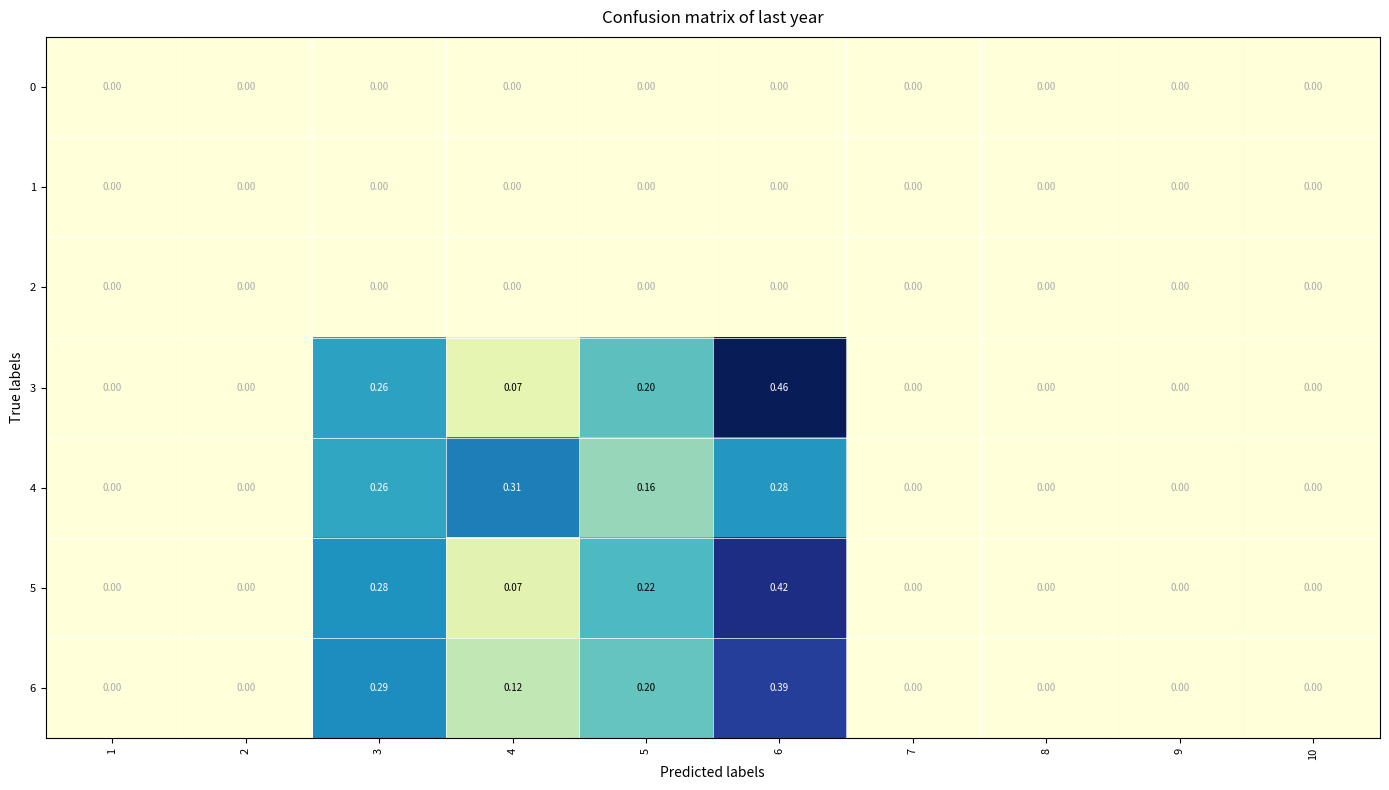

Is the value of 0 at 8 greater than the value of 6 at 6?

No